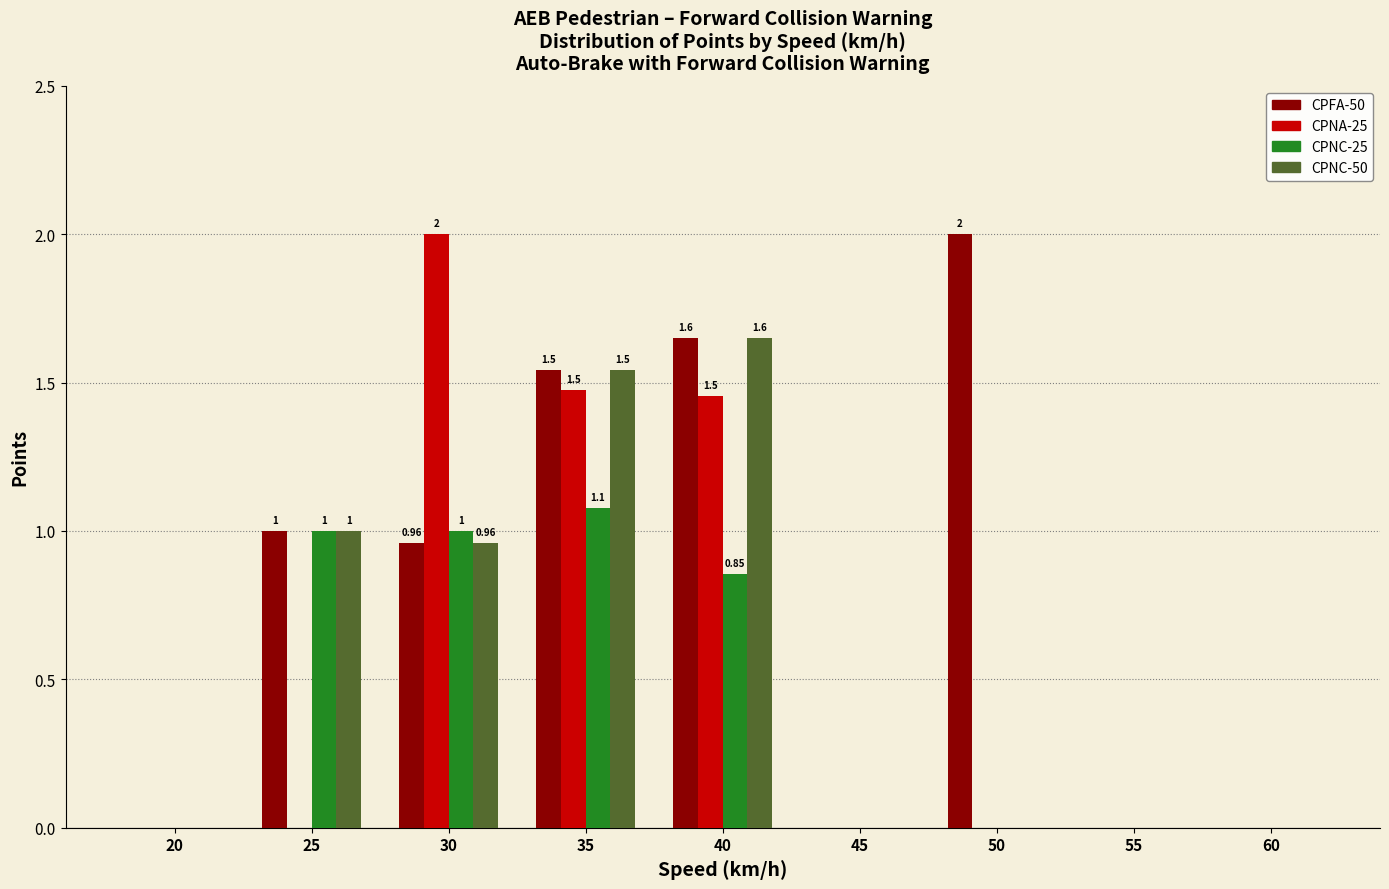

Between 30 and 60, which series saw the biggest shift?

CPNA-25